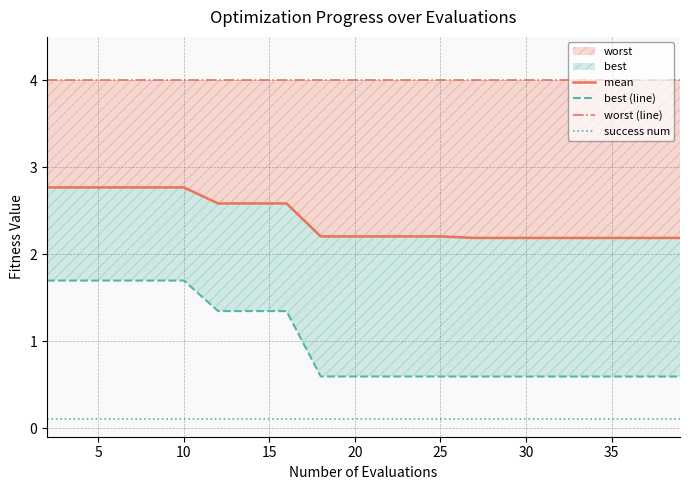

How many lines are shown in the chart?

4